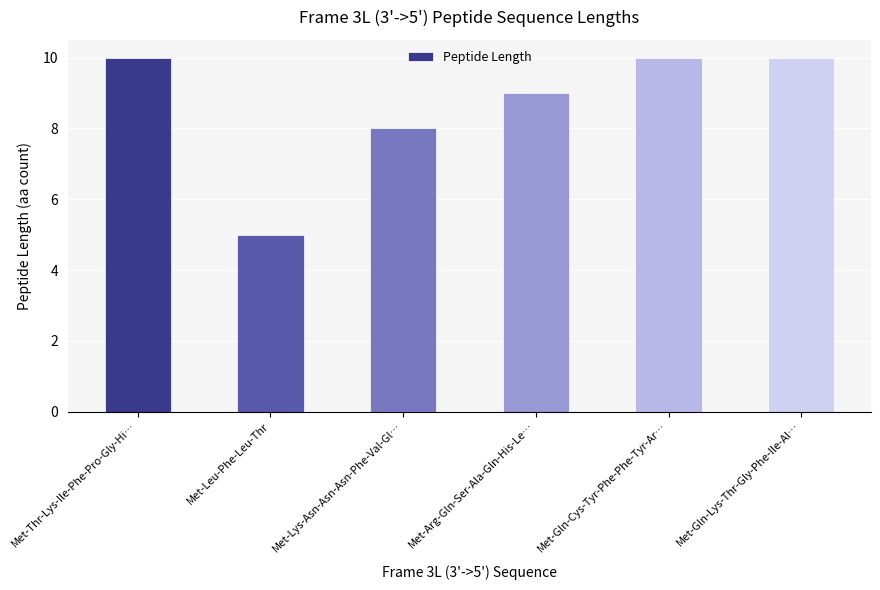

What is the average value?

9